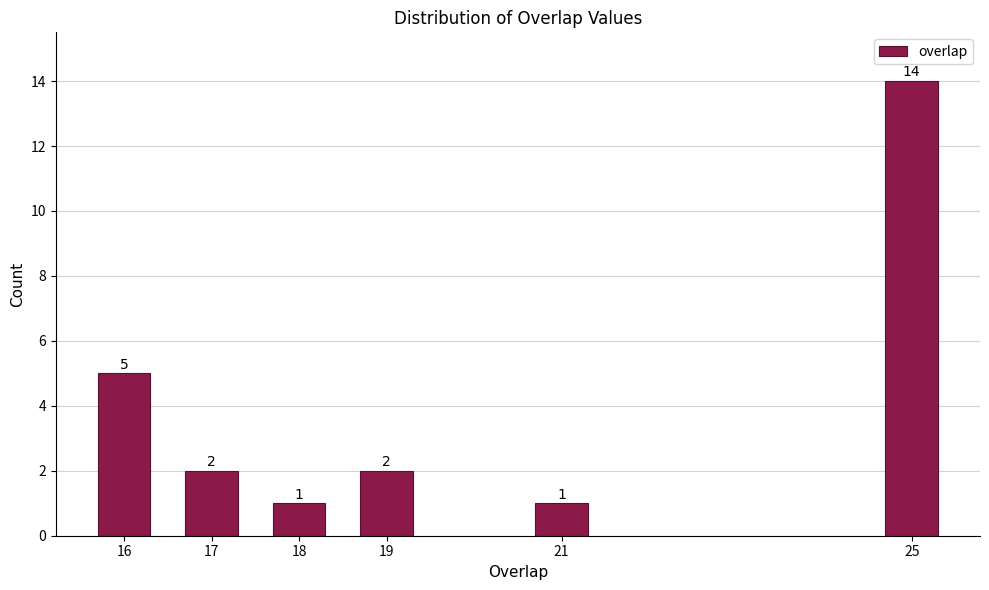

Reading left to right, what are all the values shown in this chart?

16=5	17=2	18=1	19=2	21=1	25=14